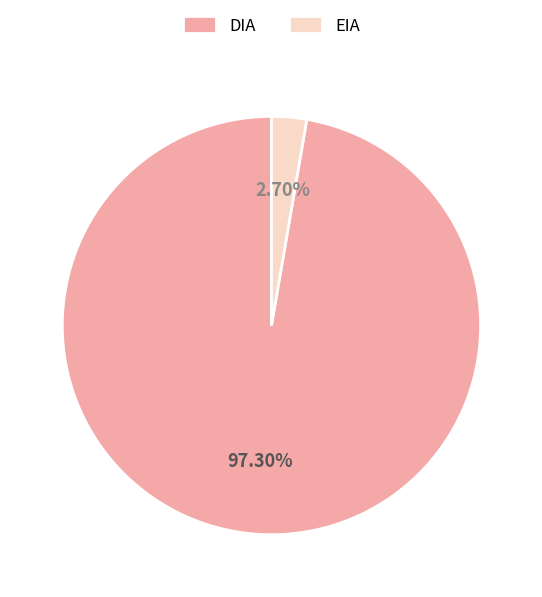

Is there a majority slice in this chart?

Yes